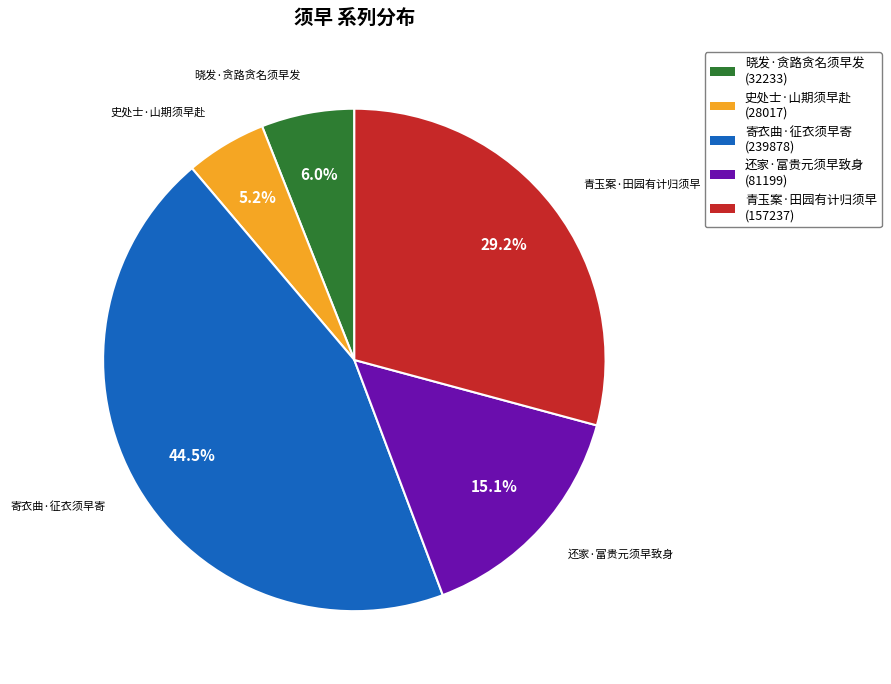

Is there any slice that represents more than half of the pie?

No